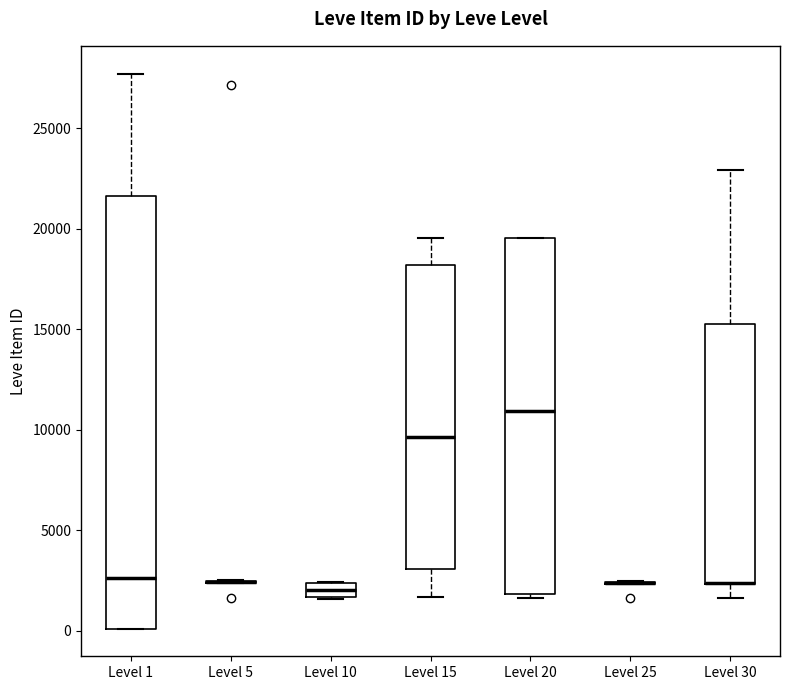

Which box is the tallest, from its lower edge to its upper edge?

Level 1